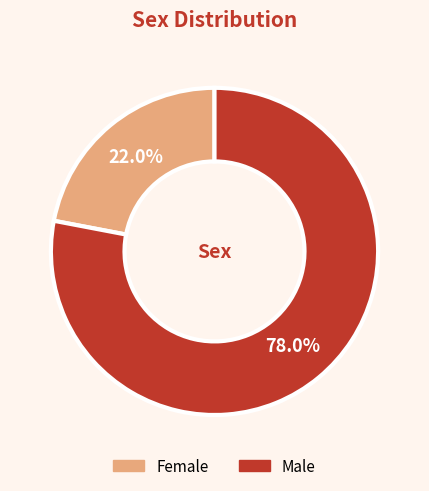

Count the number of slices in the pie.

2